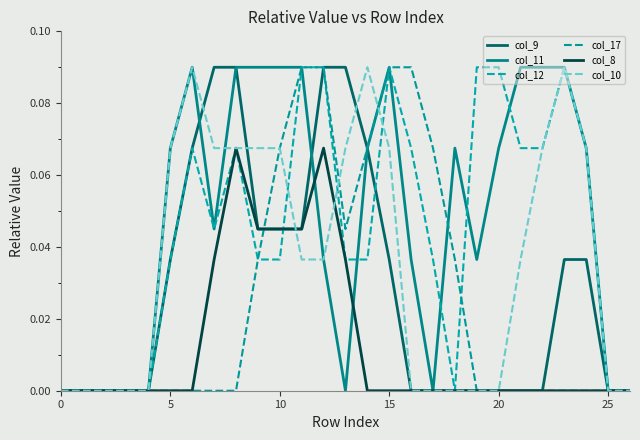

At which category is the sum across all series the highest?

12